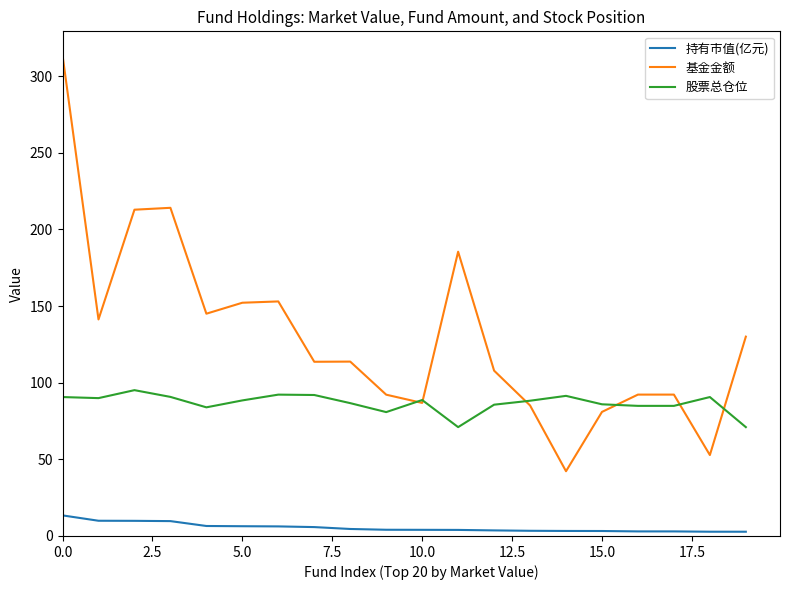

Which series has the widest spread of values?

基金金额